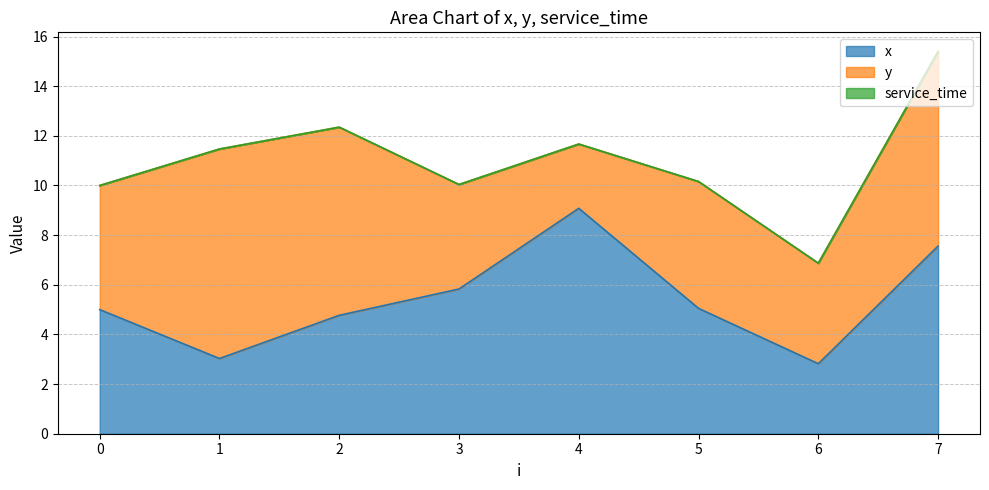

Reading left to right, what are all the values shown in this chart?

x: 5.0	3.0	4.8	5.8	9.1	5.0	2.8	7.6
y: 5.0	8.4	7.6	4.2	2.6	5.1	4.0	7.8
service_time: 0.0	0.0	0.0	0.0	0.0	0.0	0.0	0.0